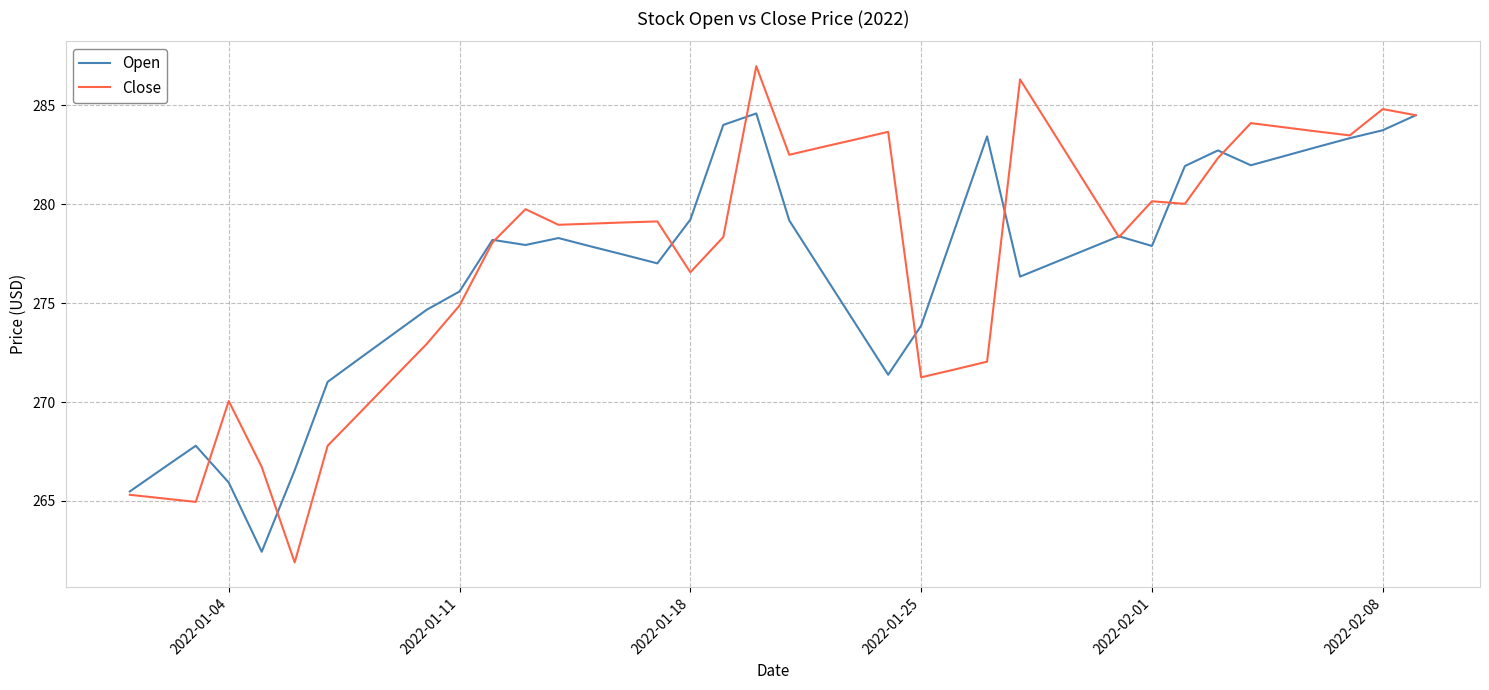

Which series has the widest spread of values?

Close